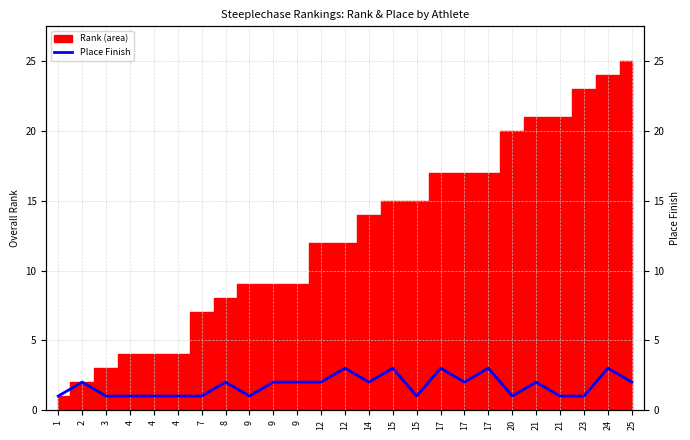

Reading right to left, list all the values displayed in this chart.

25=2	24=3	23=1	21=1	21=2	20=1	17=3	17=2	17=3	15=1	15=3	14=2	12=3	12=2	9=2	9=2	9=1	8=2	7=1	4=1	4=1	4=1	3=1	2=2	1=1